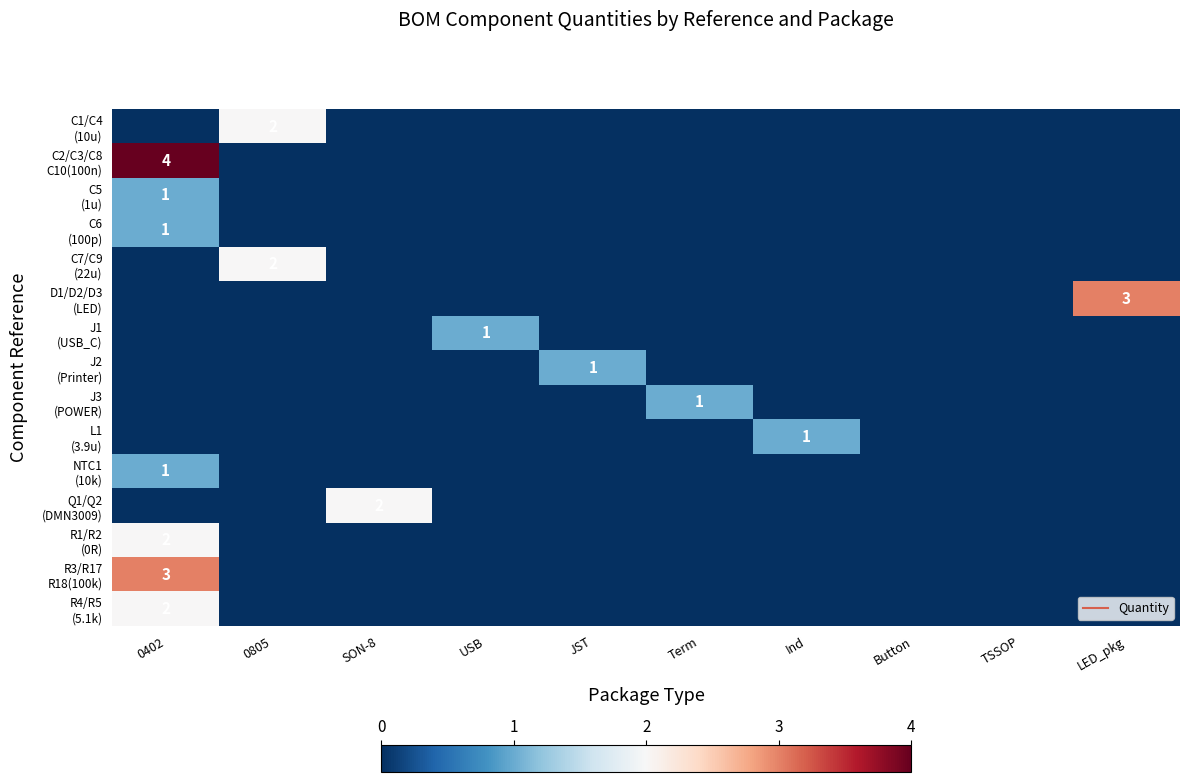

What is the spread (max minus min) of values at LED_pkg?

3